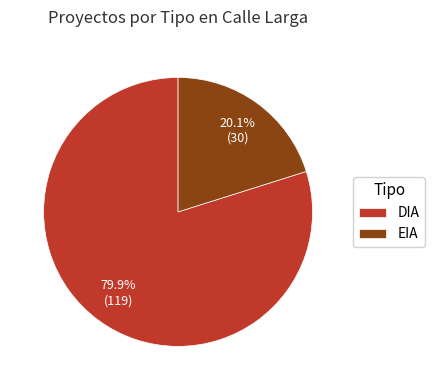

Rank the categories by value from highest to lowest.

DIA, EIA